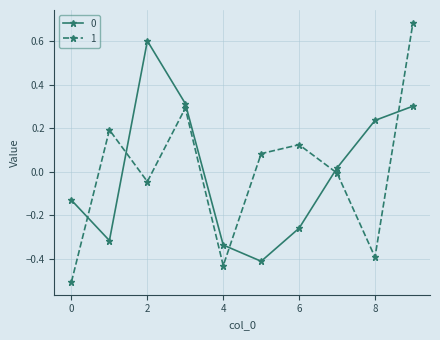

How many data points in 0 are less than 0?

5